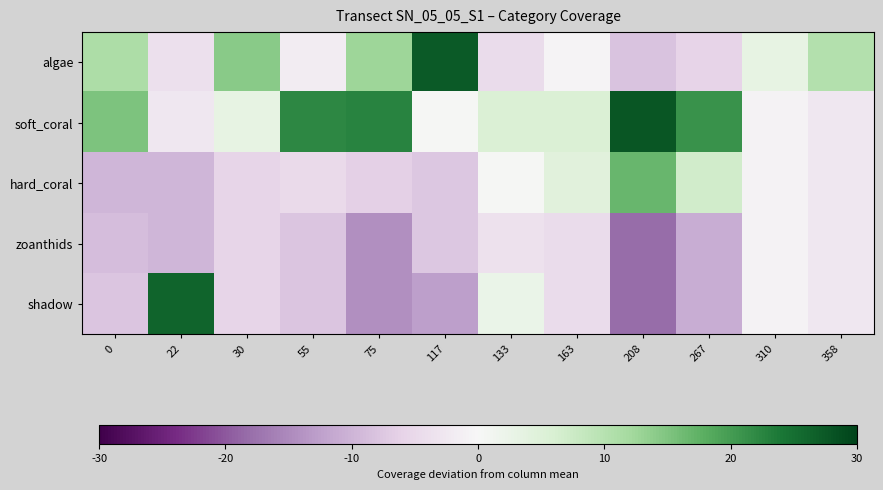

Reading left to right, list all the values displayed in this chart.

algae: 0=11.2	22=-3.8	30=14.2	55=-1.8	75=12.6	117=27.4	133=-4.6	163=-0.6	208=-8.2	267=-6.0	310=3.2	358=10.4
soft_coral: 0=15.2	22=-2.8	30=3.2	55=22.2	75=22.6	117=0.4	133=5.4	163=5.4	208=27.8	267=21.0	310=-0.8	358=-2.6
hard_coral: 0=-9.8	22=-9.8	30=-5.8	55=-4.8	75=-6.4	117=-7.6	133=0.4	163=4.4	208=16.8	267=7.0	310=-0.8	358=-2.6
zoanthids: 0=-8.8	22=-9.8	30=-5.8	55=-7.8	75=-14.4	117=-7.6	133=-3.6	163=-4.6	208=-18.2	267=-11.0	310=-0.8	358=-2.6
shadow: 0=-7.8	22=26.2	30=-5.8	55=-7.8	75=-14.4	117=-12.6	133=2.4	163=-4.6	208=-18.2	267=-11.0	310=-0.8	358=-2.6